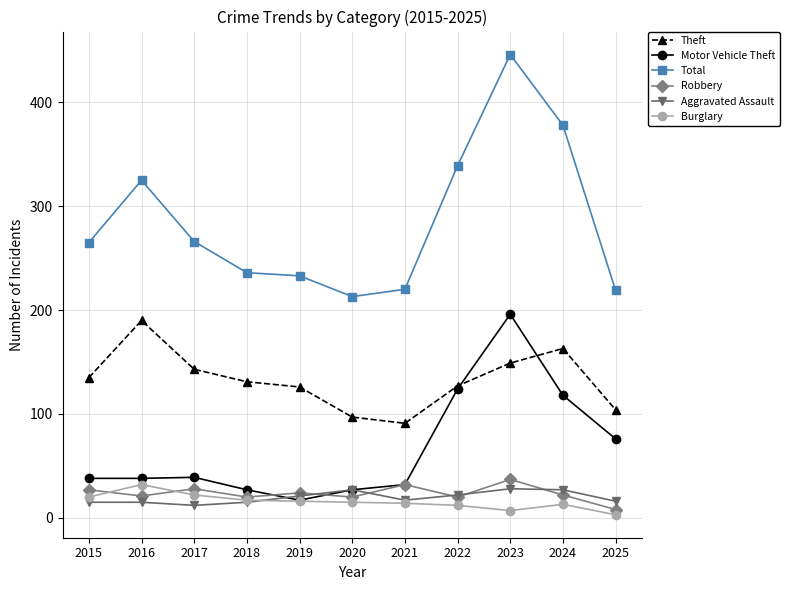

What is the sum of the Theft values at 2016 and 2022?

317